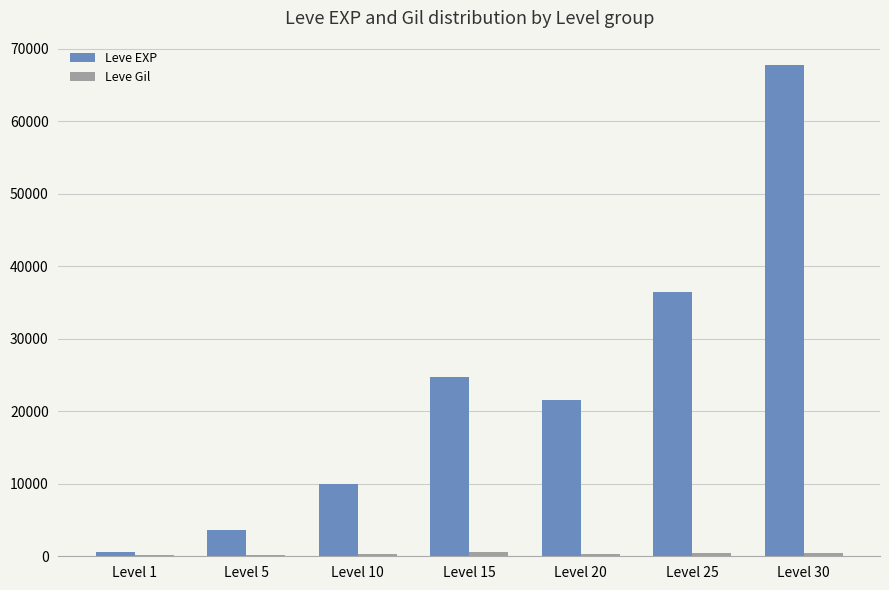

Where is Leve EXP nearest to the value 34180?

Level 25